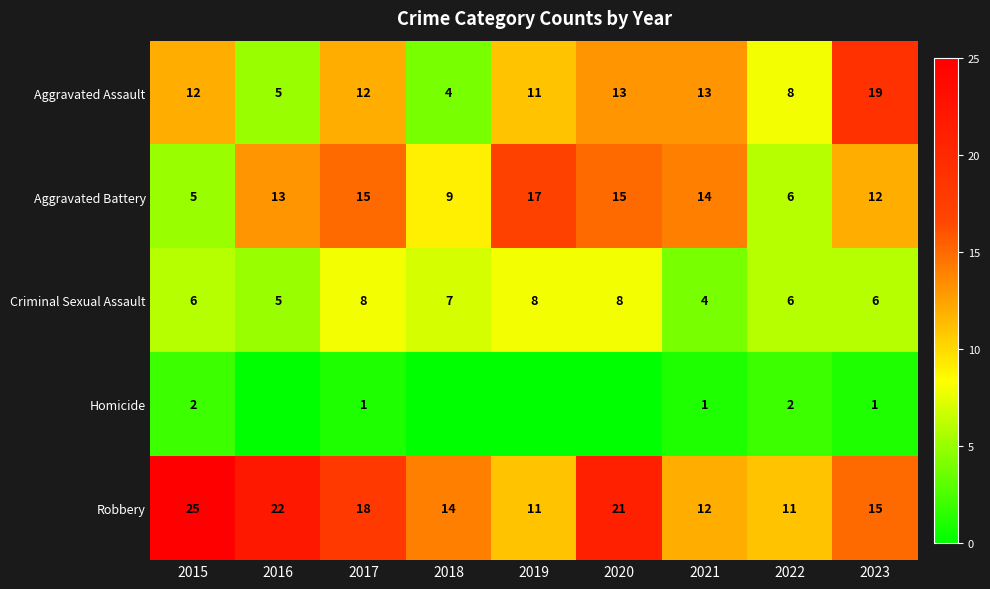

What is the sum of all Robbery values?

149